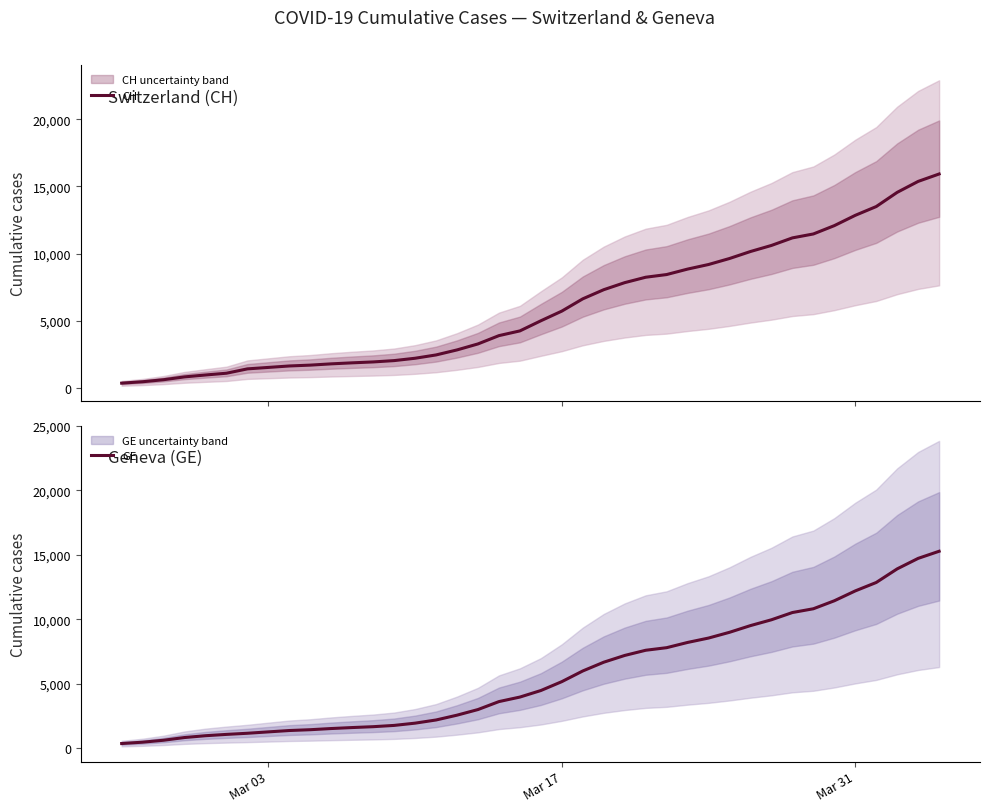

Reading left to right, extract all data points from this chart.

CH: 375	479	630	840	981	1113	1436	1544	1652	1715	1809	1885	1952	2051	2226	2472	2845	3291	3908	4259	5012	5731	6644	7323	7847	8249	8449	8855	9196	9642	10162	10613	11175	11467	12086	12852	13505	14561	15375	15926
GE: 375	479	630	840	981	1083	1171	1278	1384	1447	1538	1614	1681	1780	1955	2201	2574	3010	3627	3978	4485	5174	6002	6681	7205	7607	7807	8213	8554	9000	9520	9971	10533	10825	11444	12210	12863	13919	14733	15284